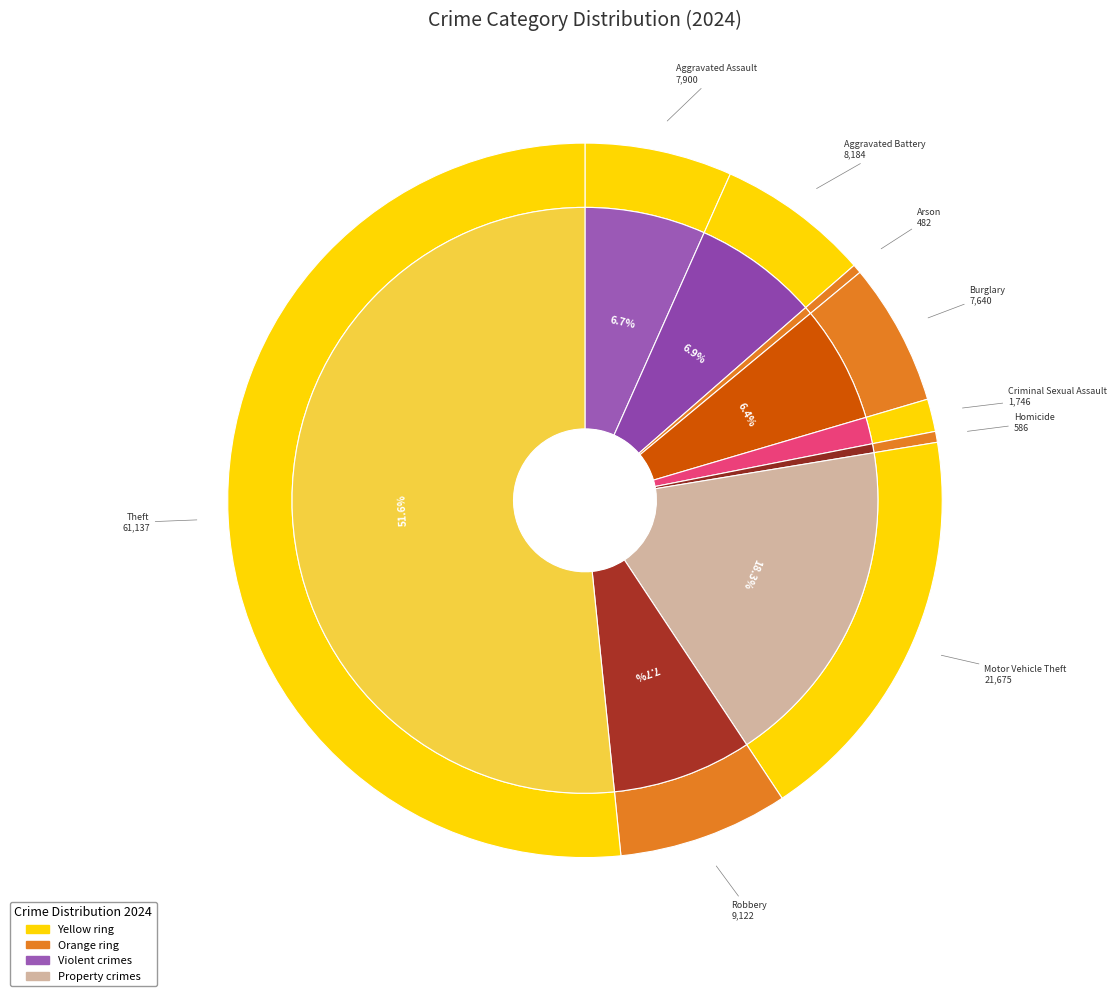

Does Homicide represent more than half of the total?

No